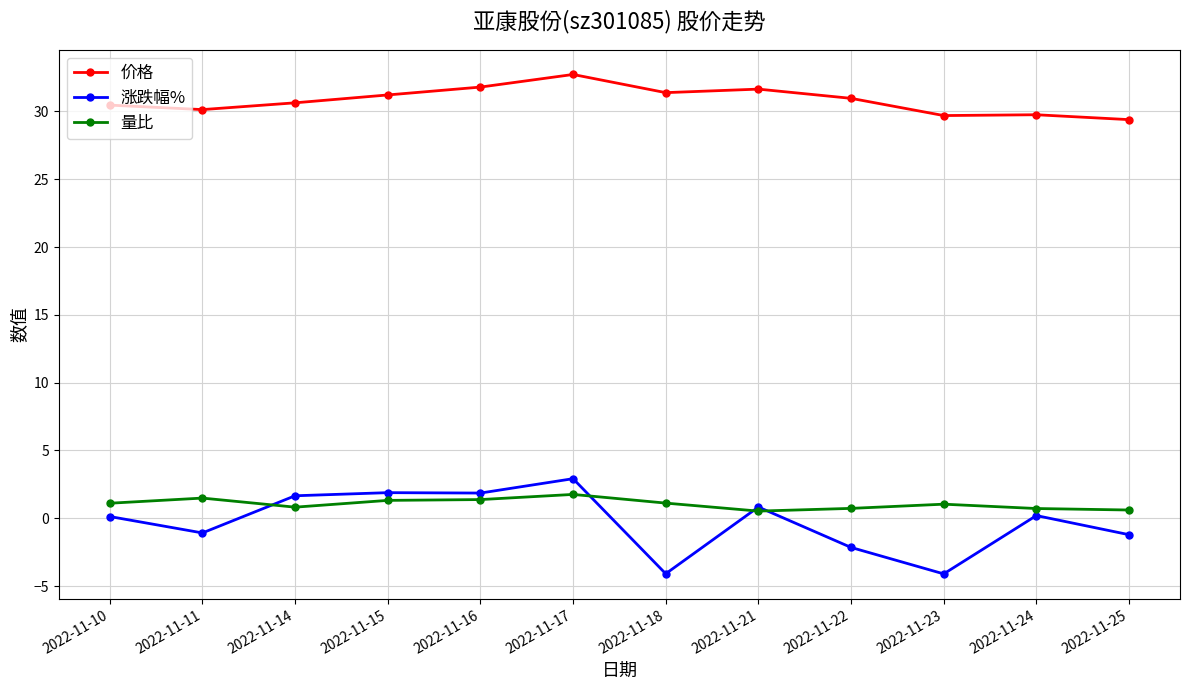

Which category has the highest value in the 涨跌幅% series?

2022-11-17